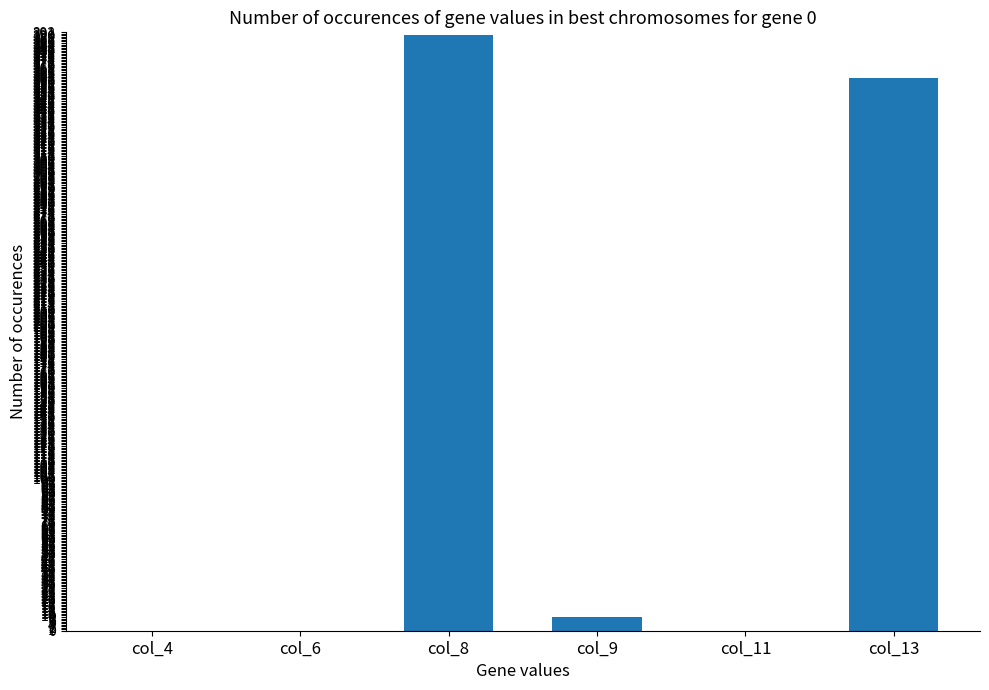

What is the maximum value shown in the chart?

390